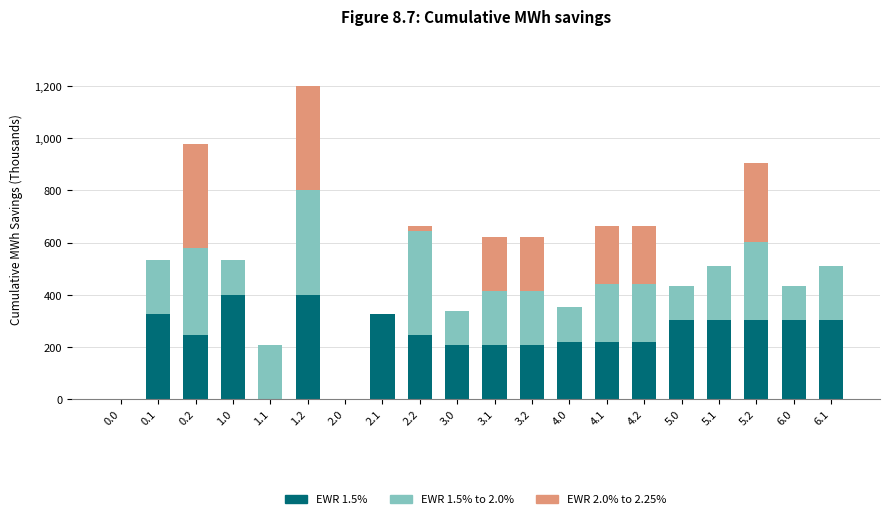

The value of EWR 1.5% at 4.2 is 344.6. True or false?

False